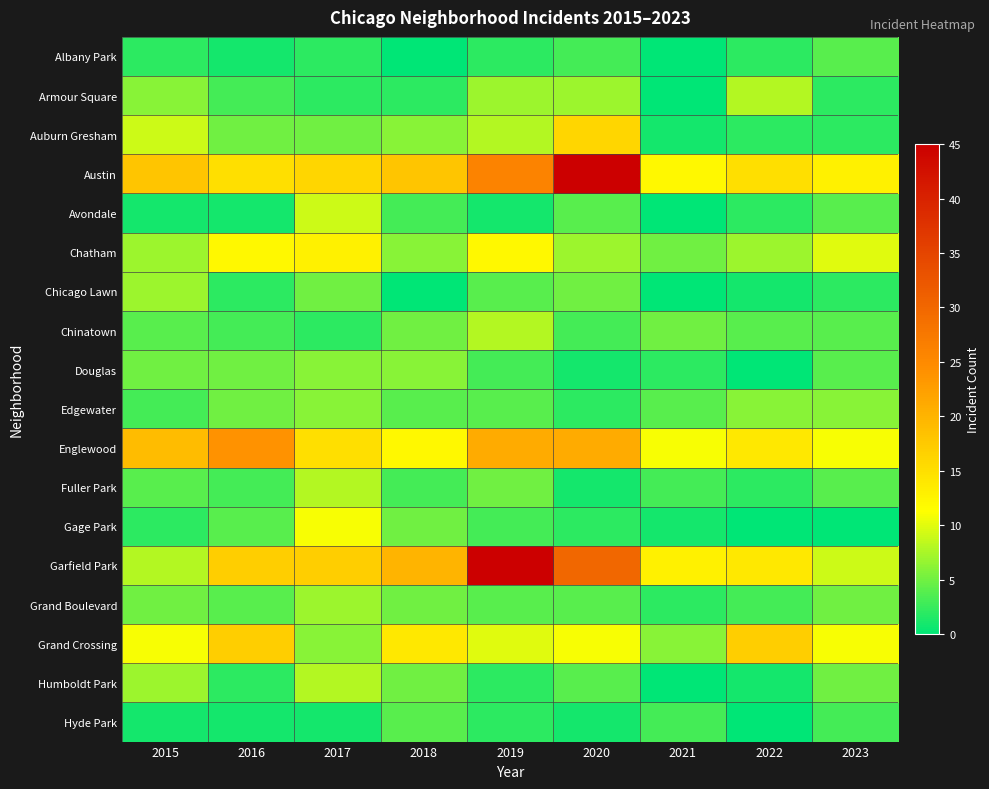

At how many categories does at least one series exceed 12?

9